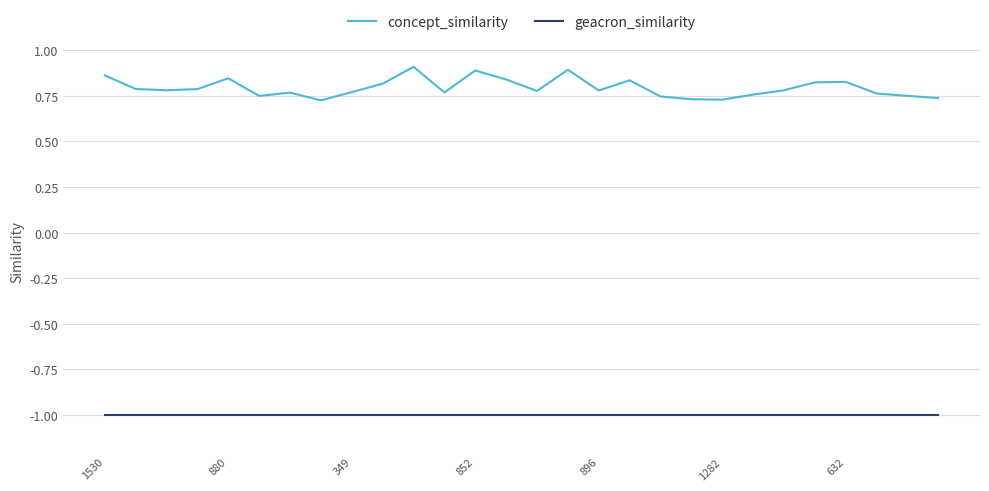

What is the smallest value displayed?

-1.0